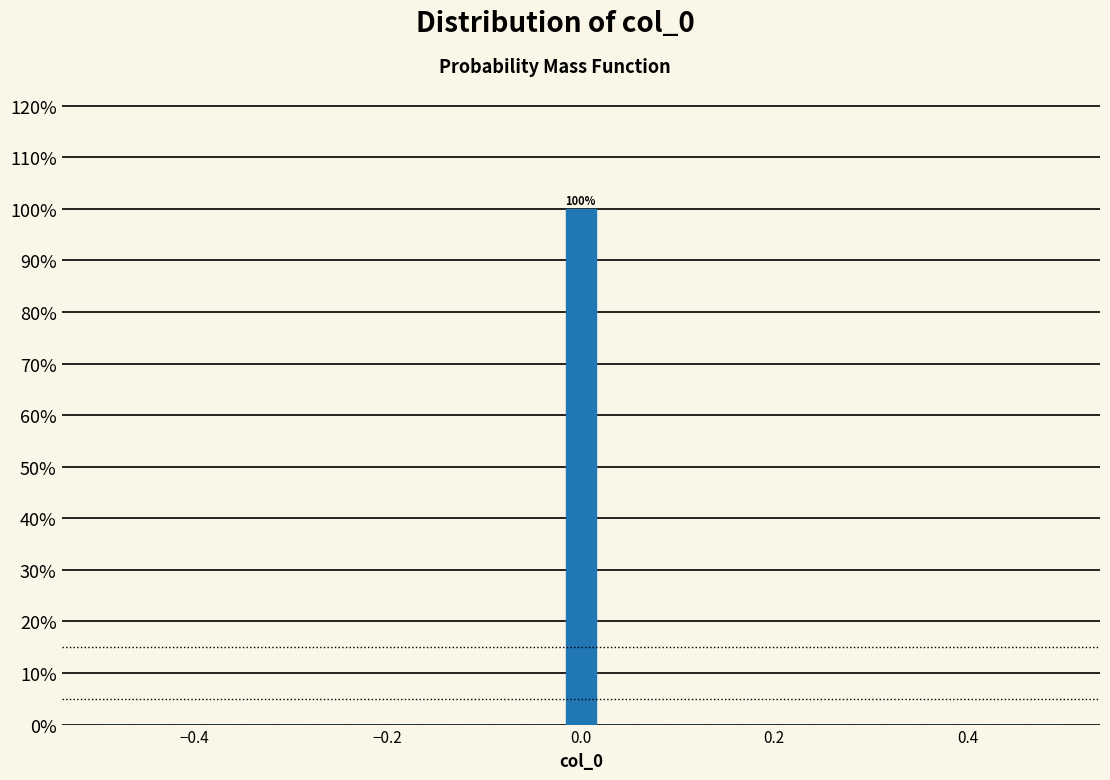

Around what value on the x-axis is the tallest bar? Give the approximate position of its centre, as read against the axis.

0.00